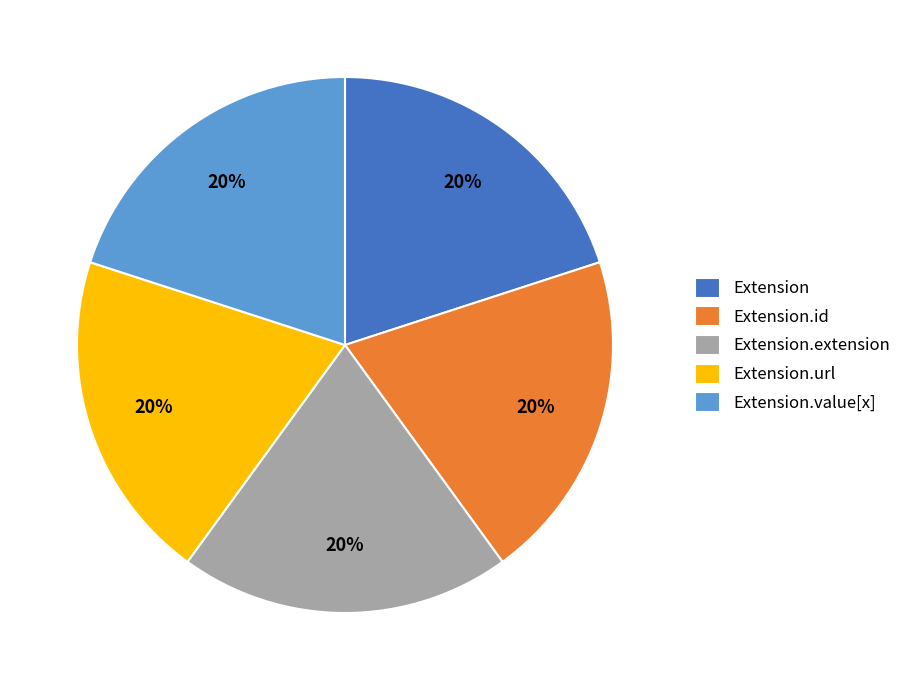

True or false: Extension accounts for 6% of the total.

False